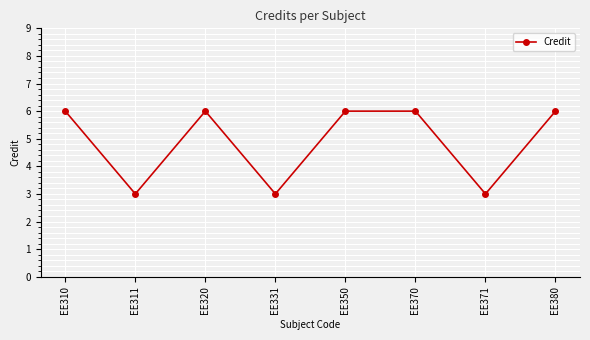

What is the difference between the values at EE371 and EE370?

3